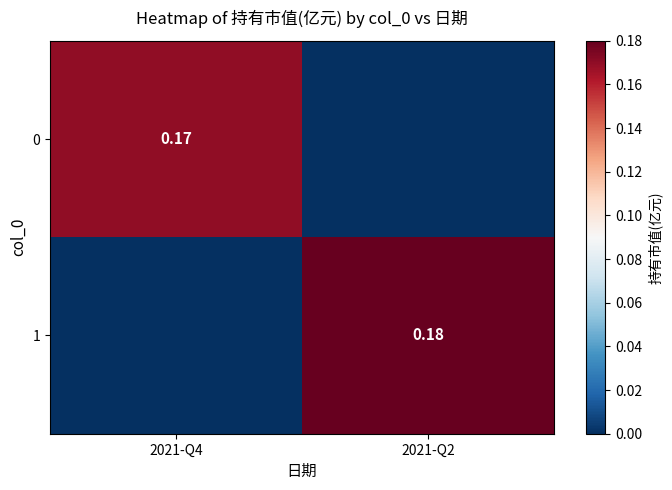

How many series are shown in this chart?

2